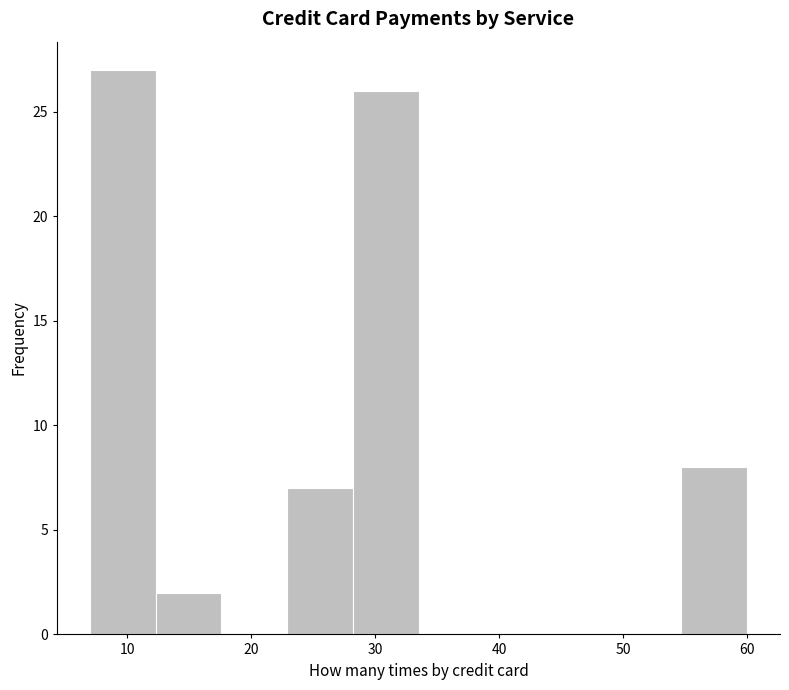

Which range on the x-axis has the tallest bar?

7.0 to 12.3